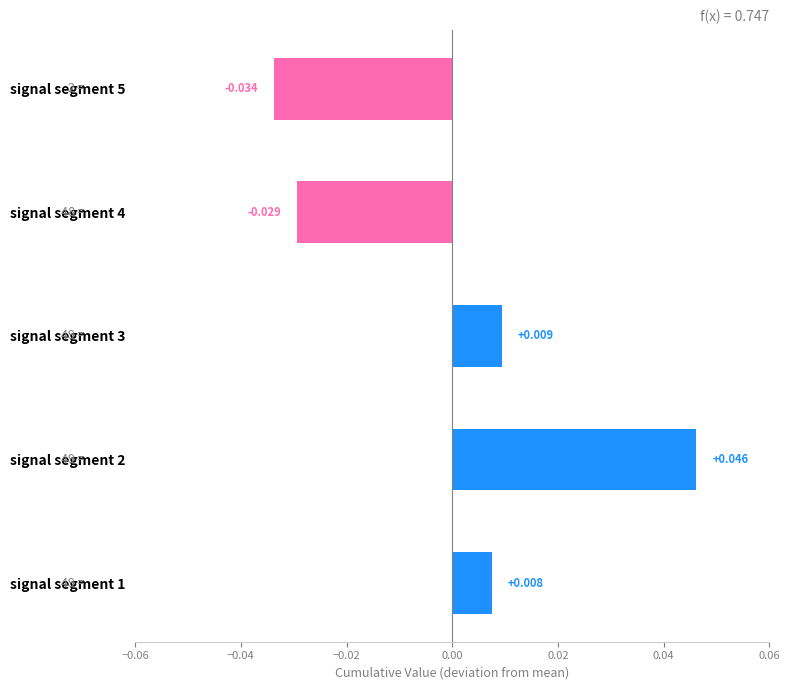

How many values are above zero?

3